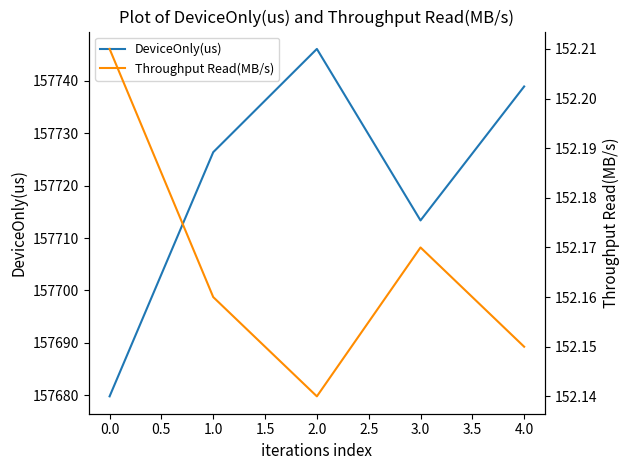

Which series changed the most between 0.0 and 1.0?

DeviceOnly(us)